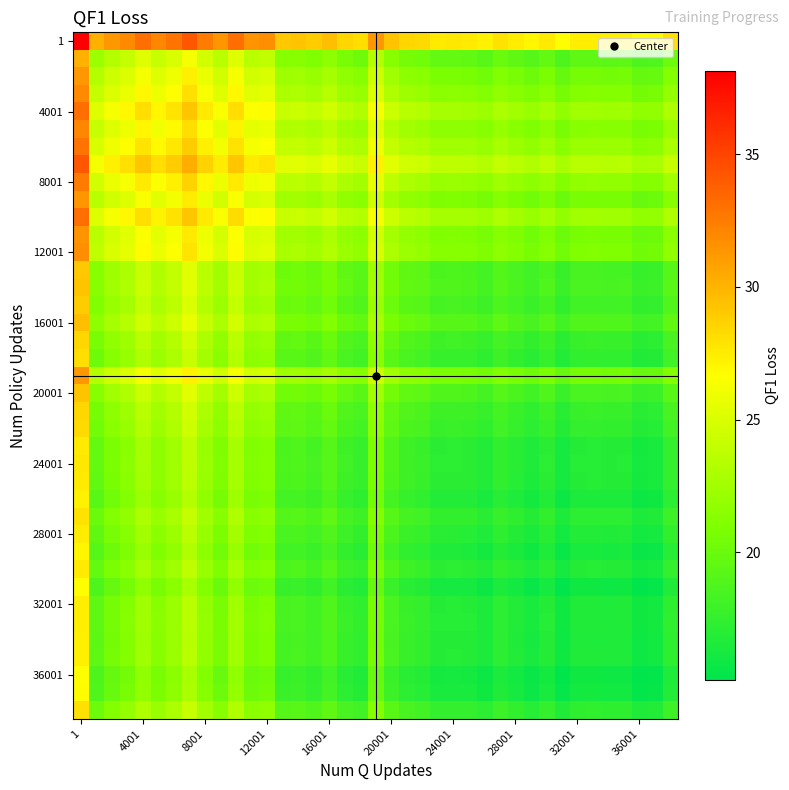

How many data points does each series have?

39